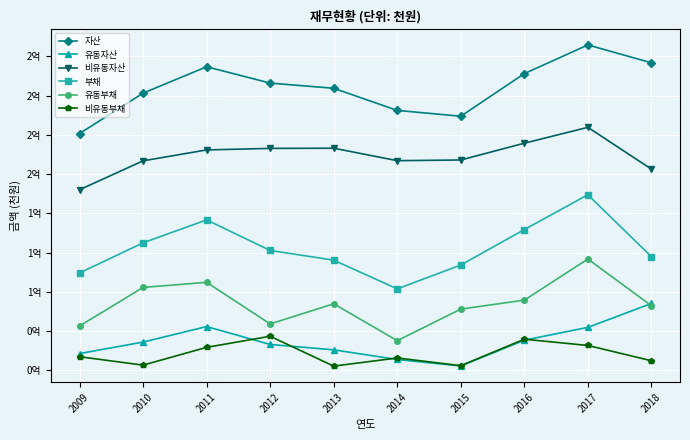

Which series ends up on top after the final intersection of 유동자산 and 비유동부채?

유동자산